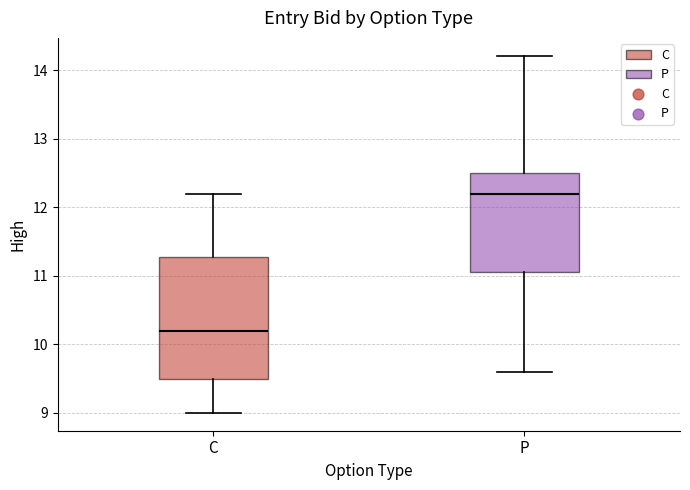

Reading left to right, transcribe this box plot: for each box, give where its median line is, the range the box spans, and where its two whiskers end, as read against the y-axis. The values are not printed on the chart, so give them approximately, as read against the axis.

C: median 10.2, box 9.5 to 11.3, whiskers 9.0 to 12.2
P: median 12.2, box 11.1 to 12.5, whiskers 9.6 to 14.2